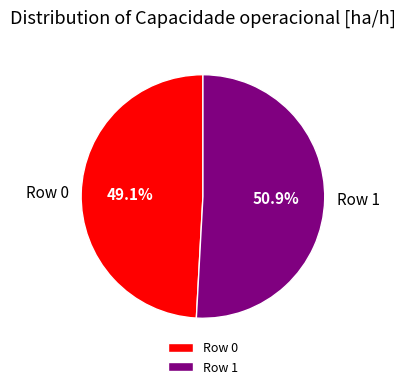

What percentage is NOT represented by Row 0?

50.9%